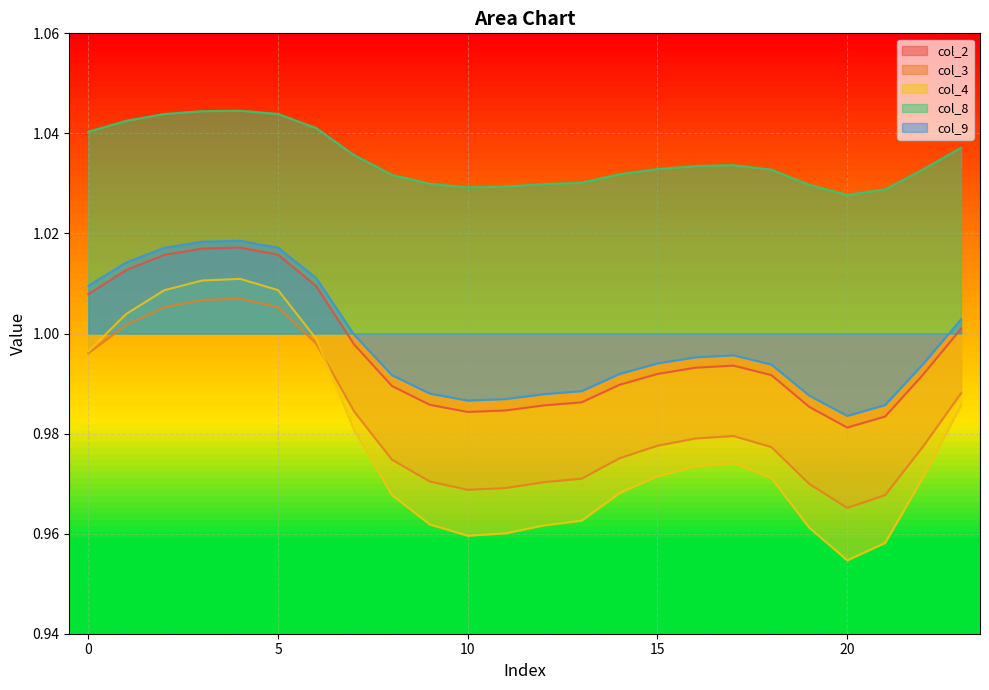

True or false: col_8 and col_2 cross at least once.

False